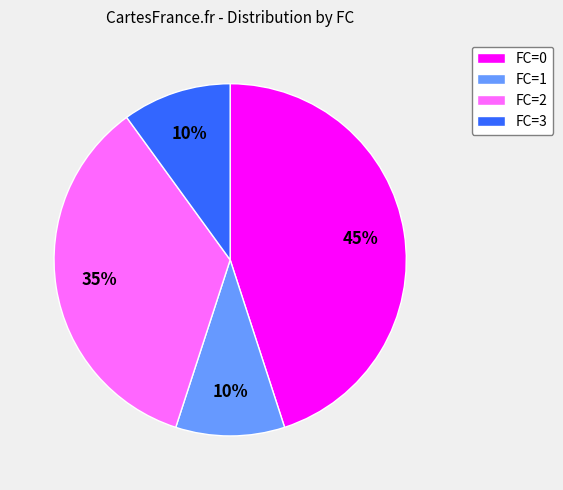

Count the number of slices in the pie.

4